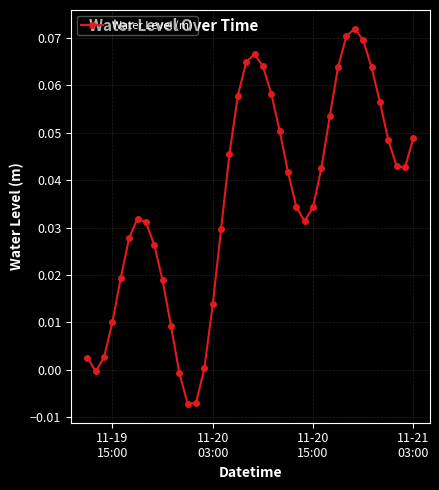

How many interior local valleys (lower than both neighbors) does the data have?

4